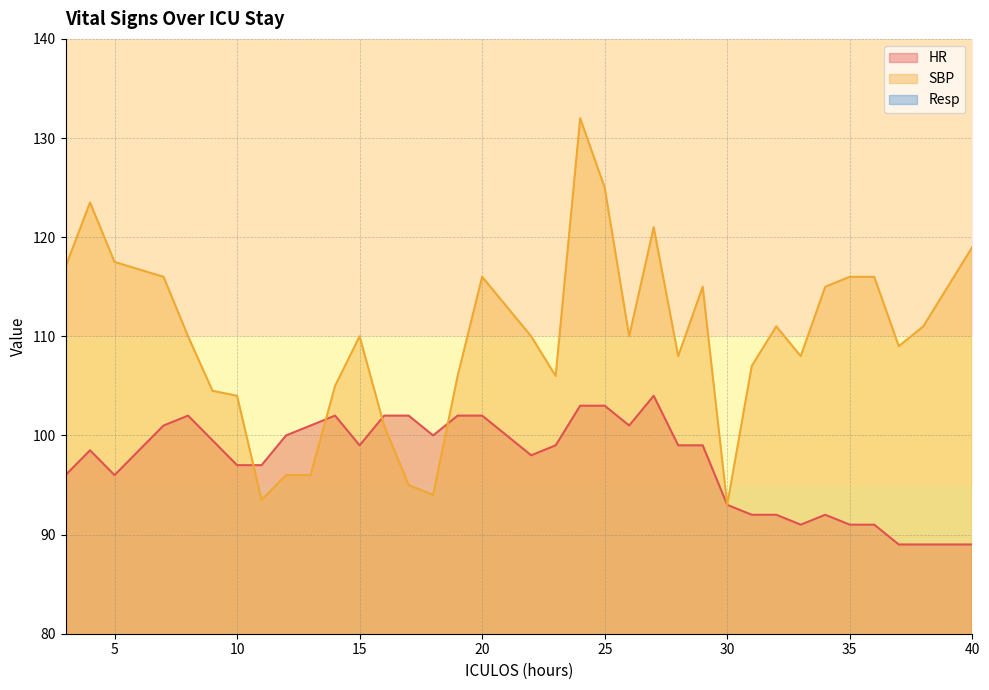

True or false: Resp has a value of 21.0 at 15.

True